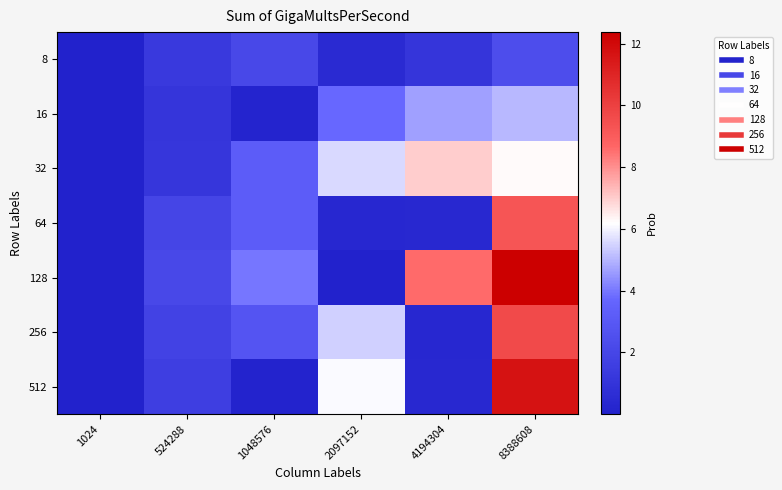

Rank the series by their maximum value, from highest to lowest.

128, 512, 256, 64, 32, 16, 8